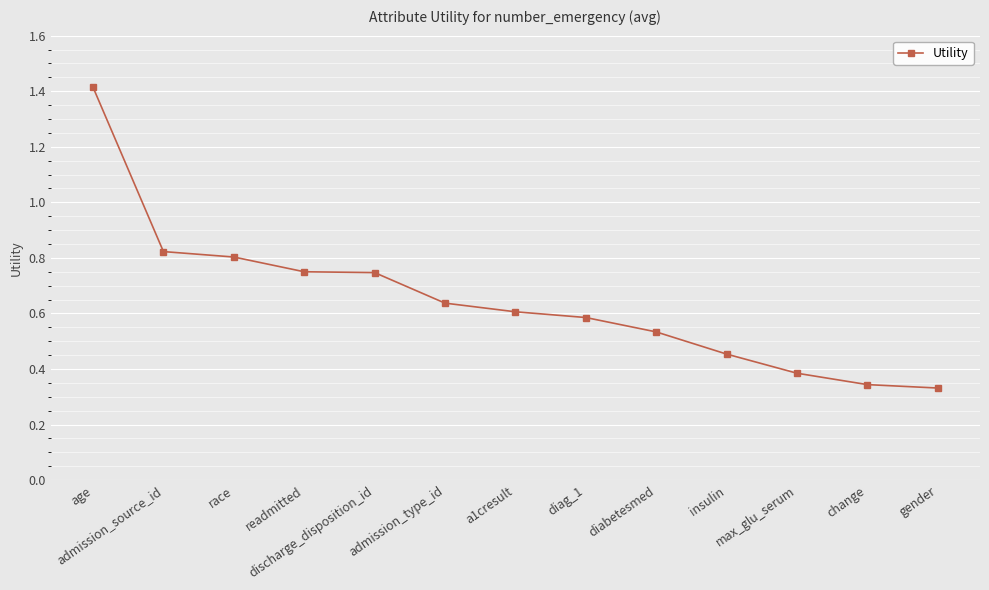

What is the label of the 1st point from the right?

gender